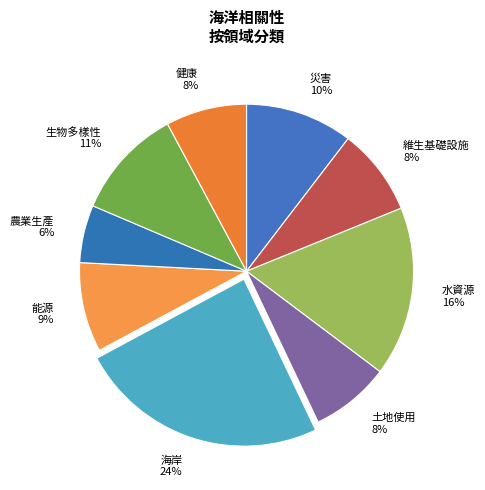

Which slice is the largest?

海岸